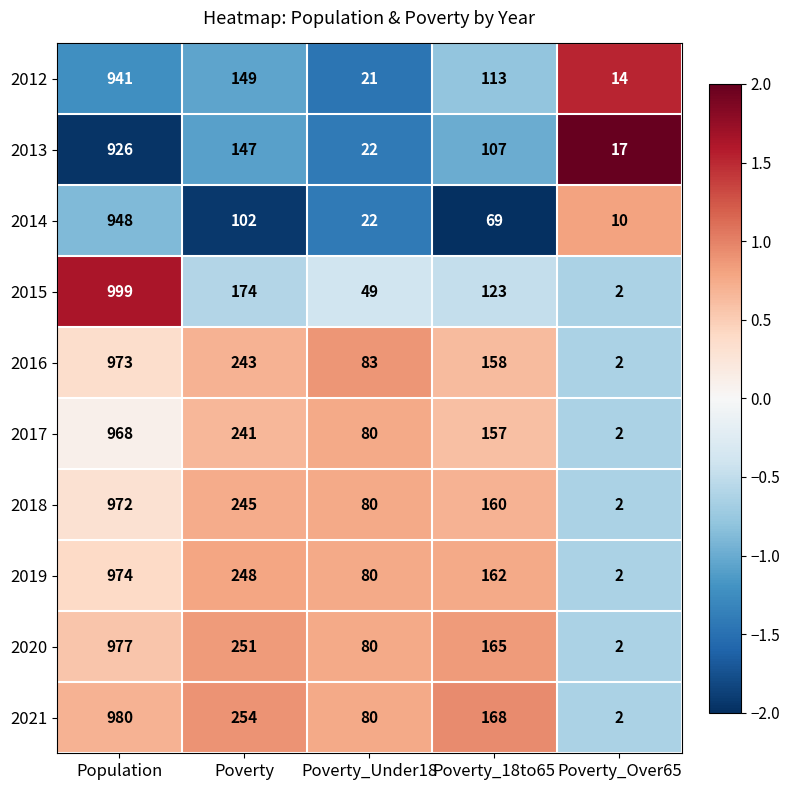

What is the average value of the 2012 series?

248